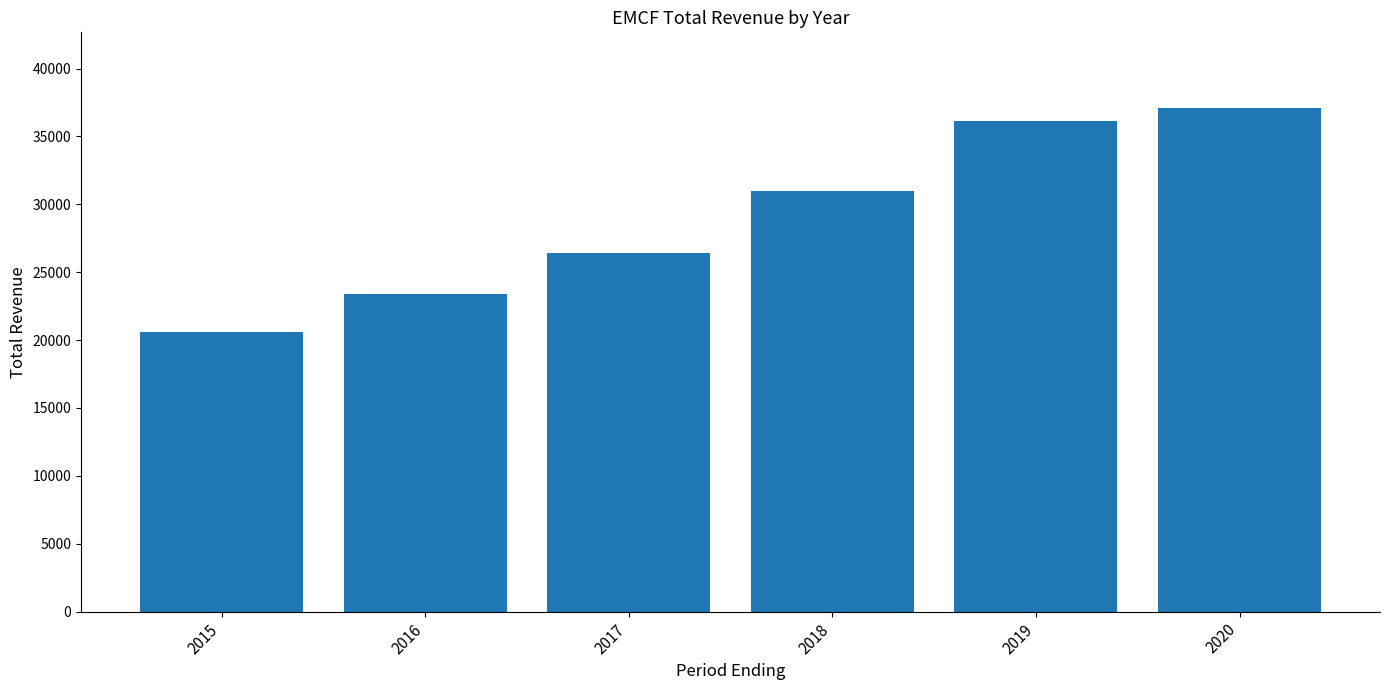

What is the sum of the values at 2020 and 2015?

57700